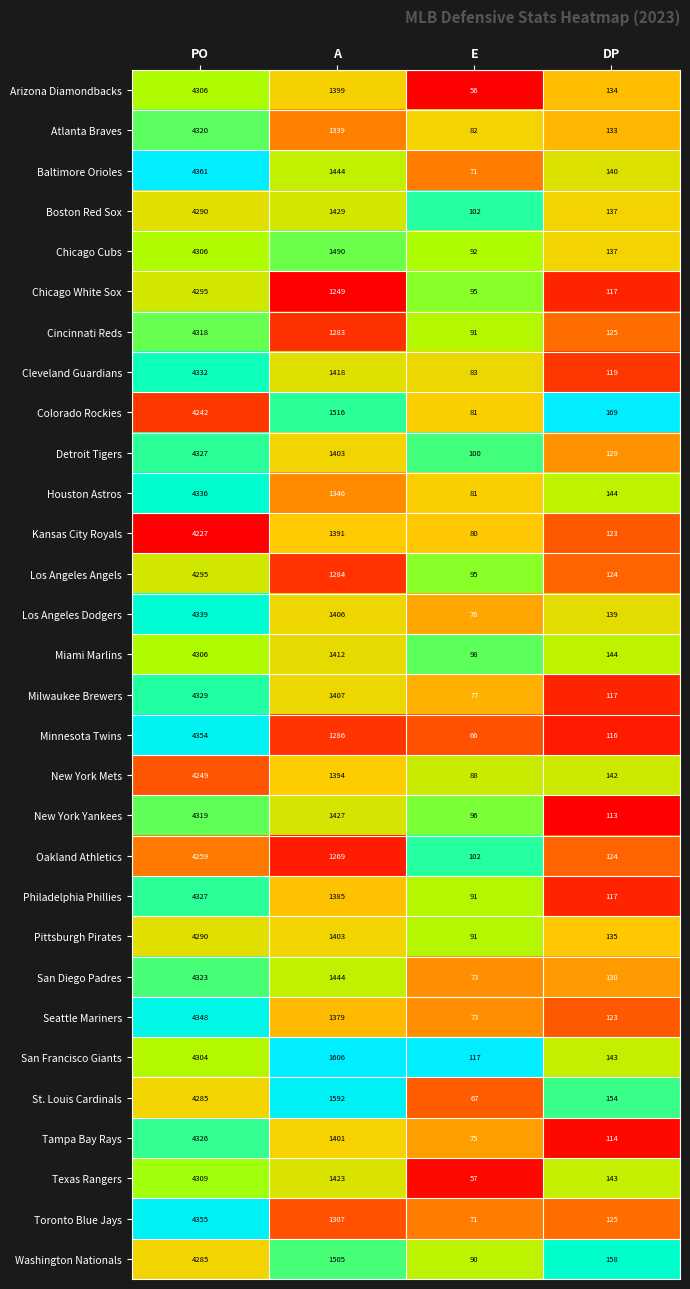

Count the number of data series in this chart.

30